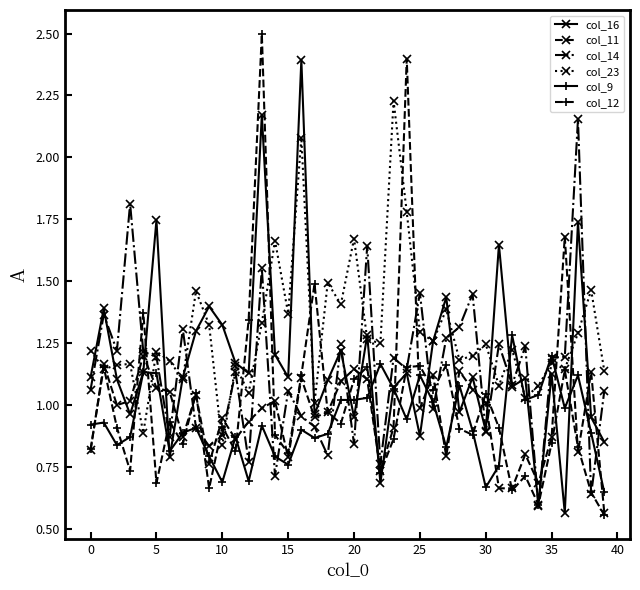

Which series has the widest spread of values?

col_12